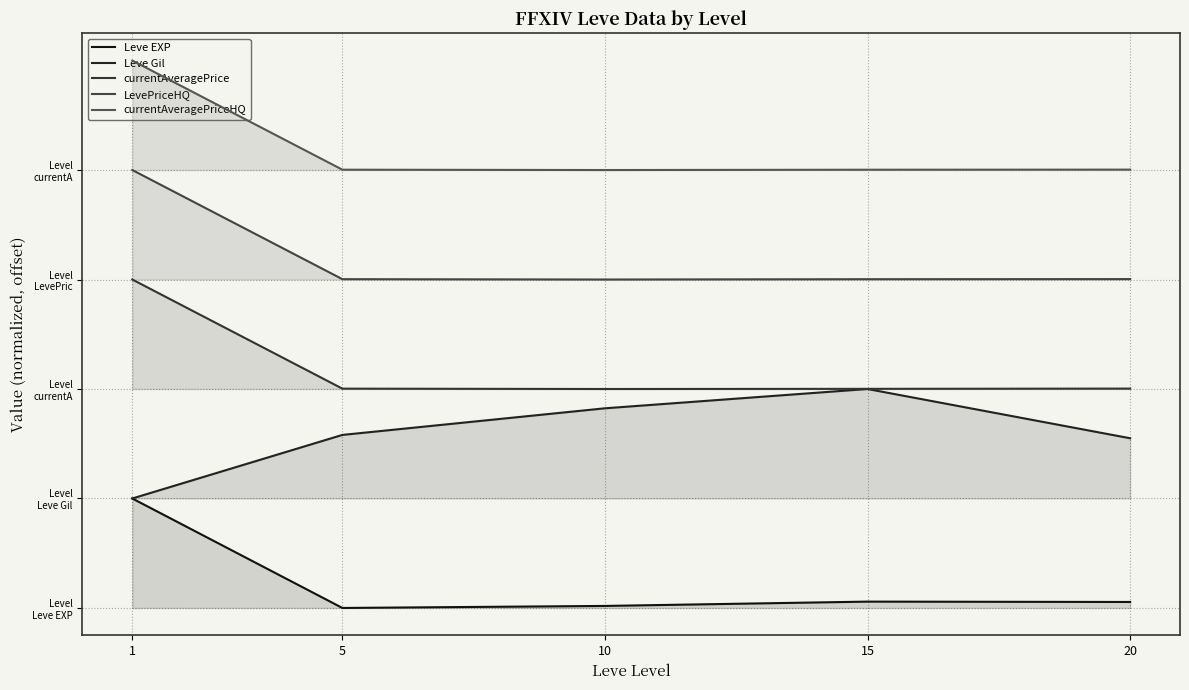

At which category does the chart reach its peak across all series?

1